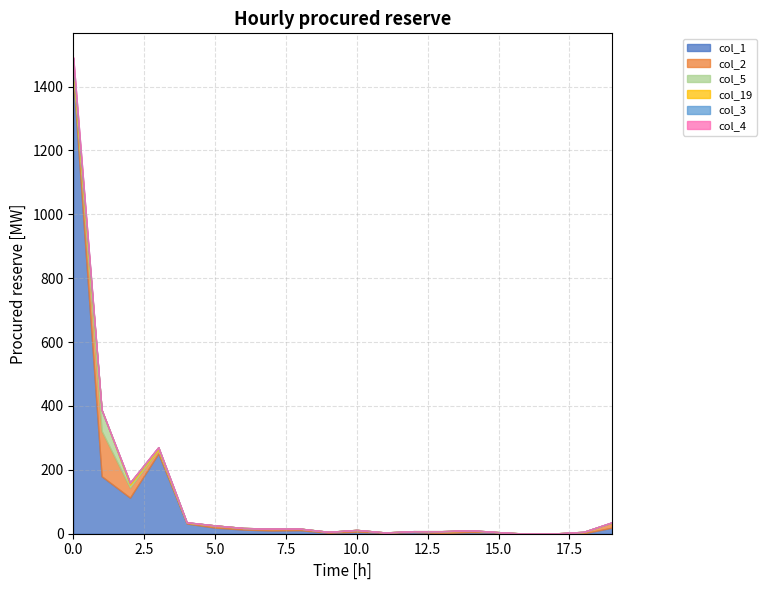

The col_5 series shows -33 at 8. True or false?

False